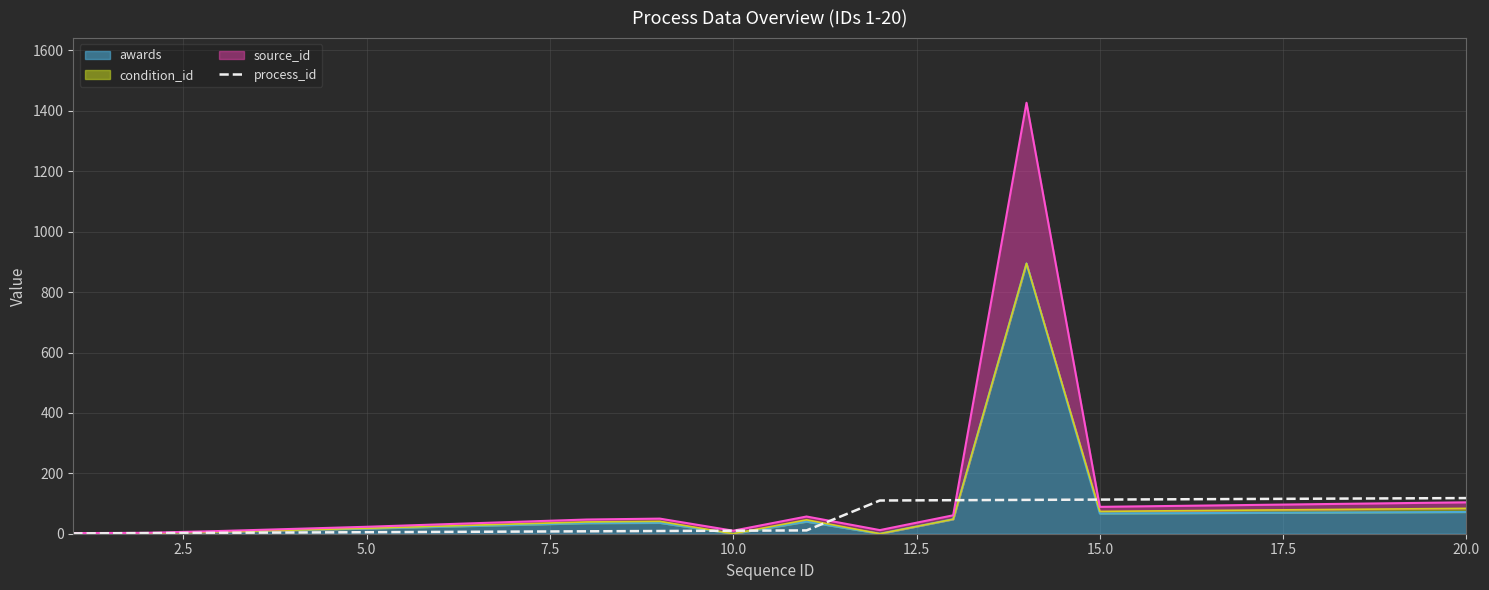

The chart shows a value of 149 at 11. True or false?

False